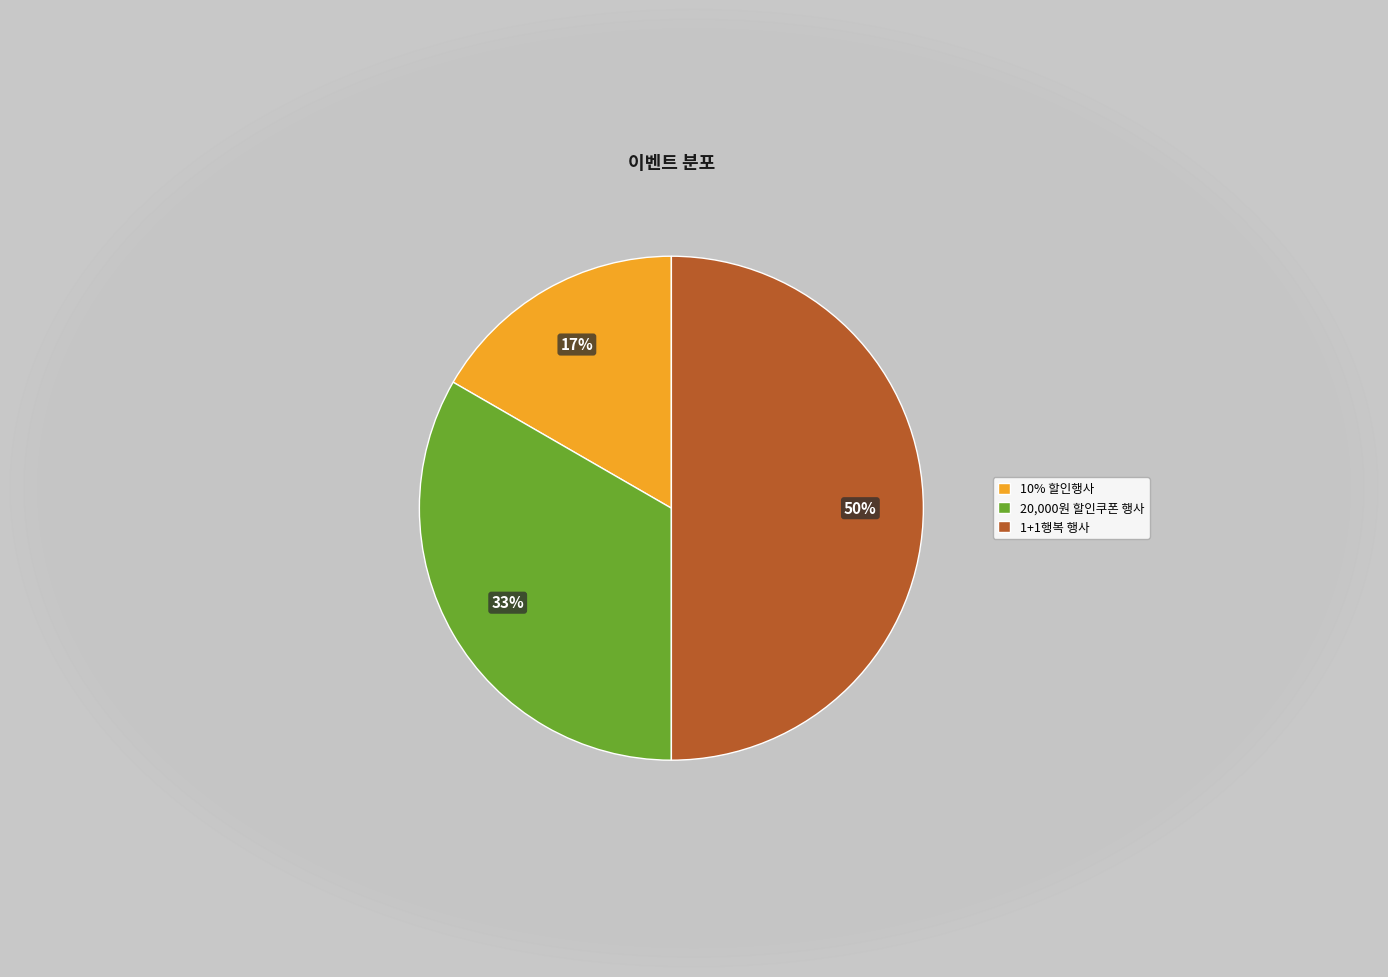

Is the sum of 1+1행복 행사 and 20,000원 할인쿠폰 행사 greater than half?

Yes